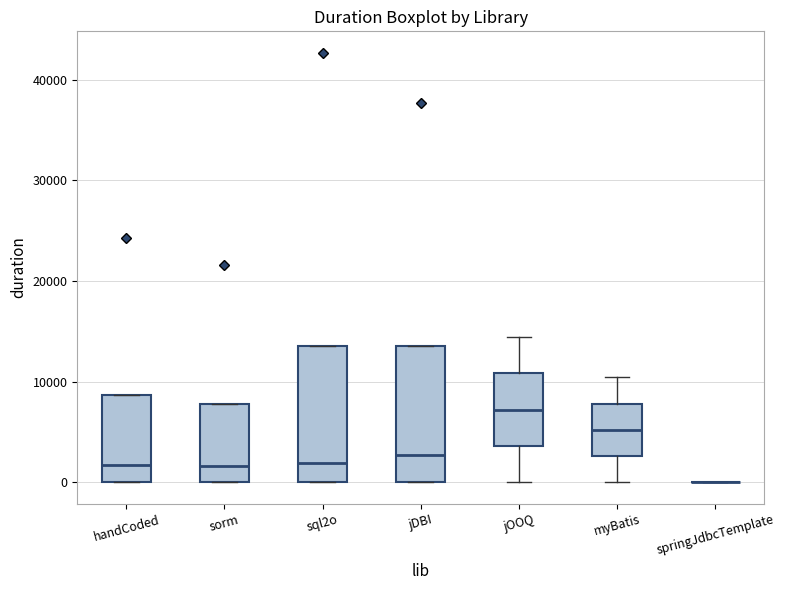

Where is the lower edge of the box for sql2o on the y-axis? The values are not printed on the chart, so give them approximately, as read against the axis.

0